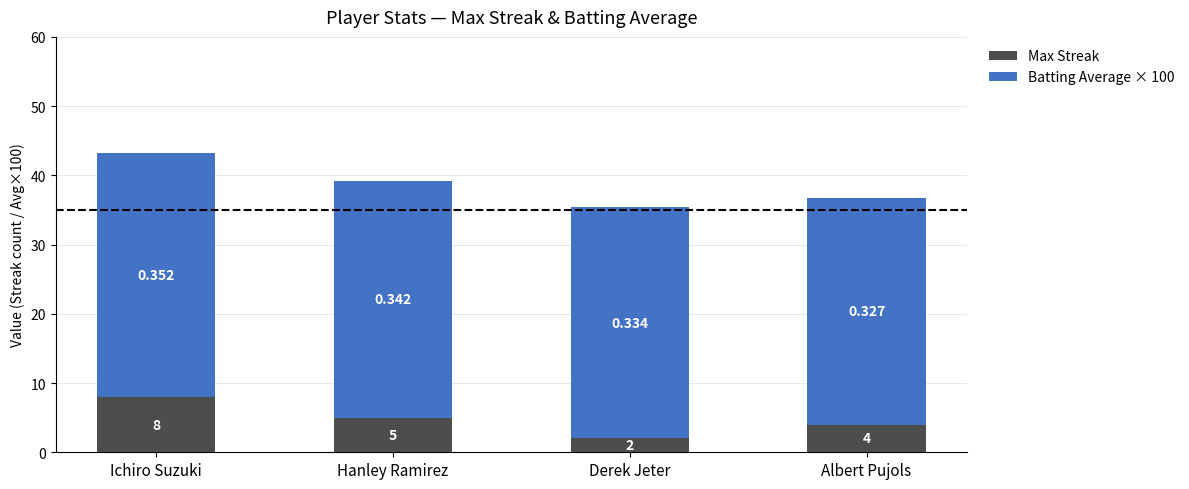

At which category is the sum across all series the highest?

Ichiro Suzuki